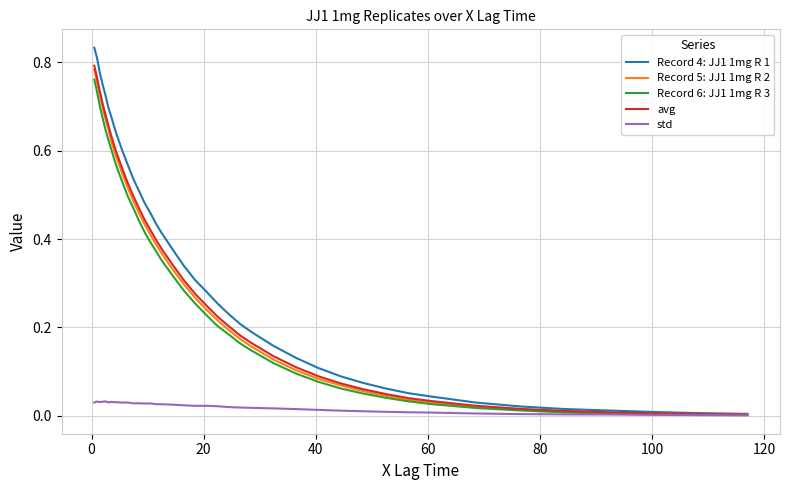

Which series has the largest total across all categories?

Record 4: JJ1 1mg R 1